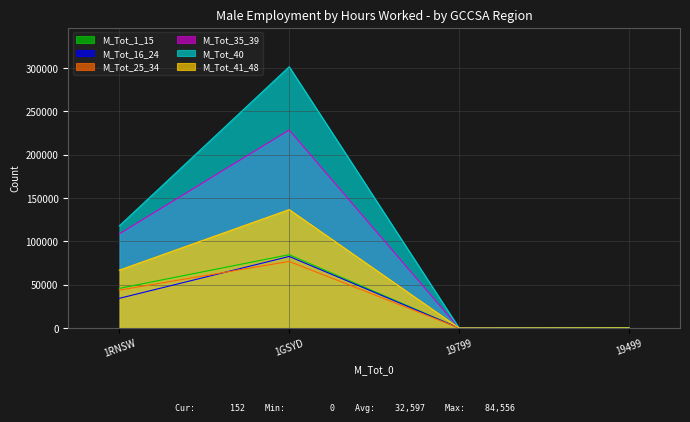

Between 1GSYD and 19499, which series saw the biggest shift?

M_Tot_40